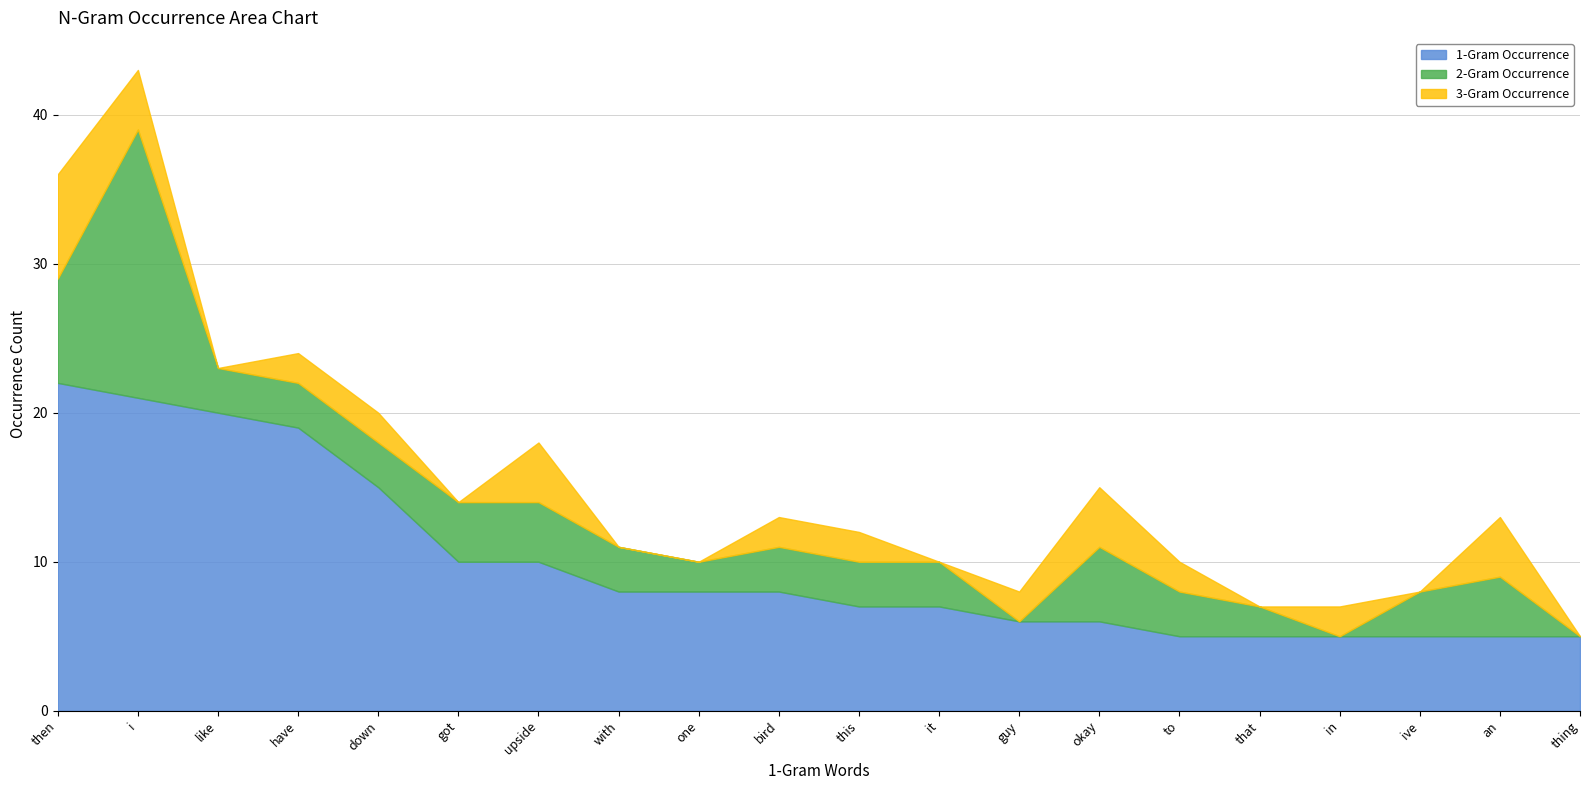

At which label is 2-Gram Occurrence closest to 9?

then